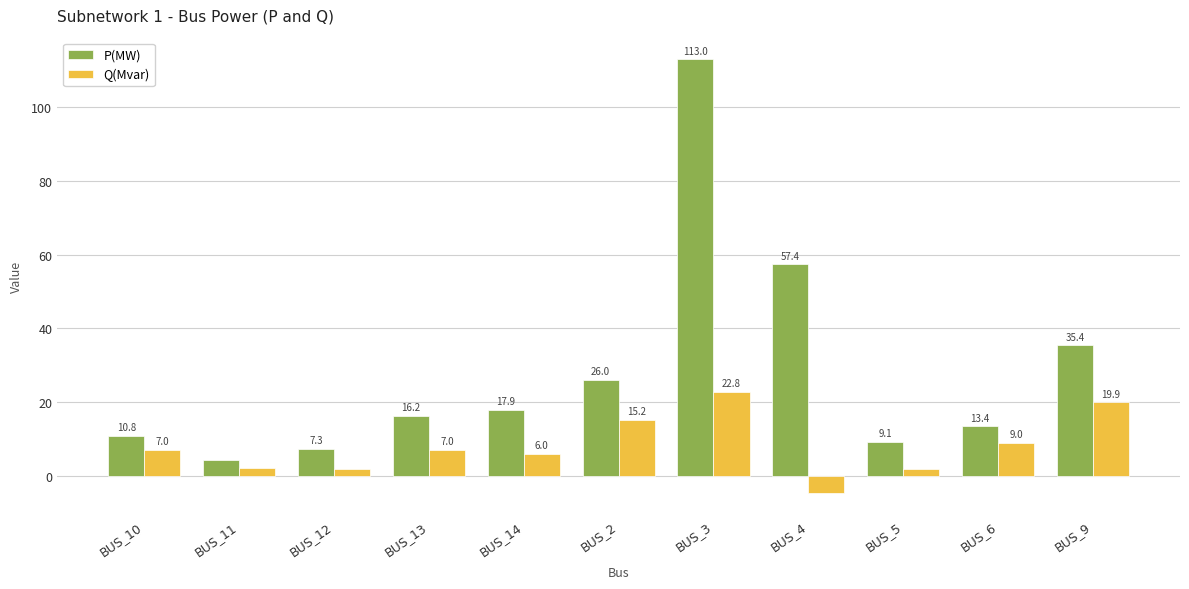

What is the sum of the P(MW) values at BUS_2 and BUS_3?

139.1